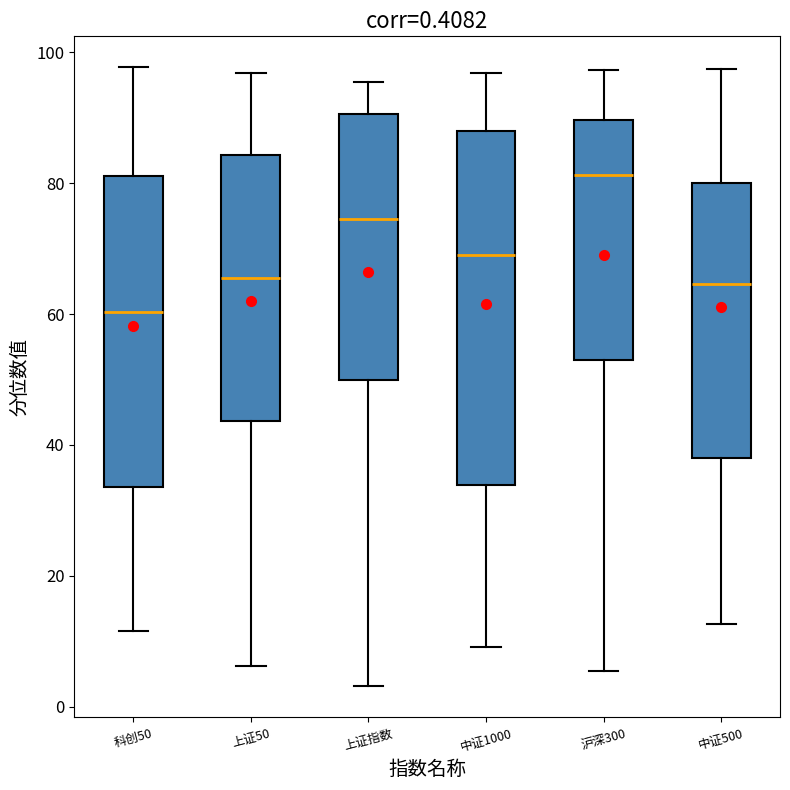

Which box is the tallest, from its lower edge to its upper edge?

中证1000